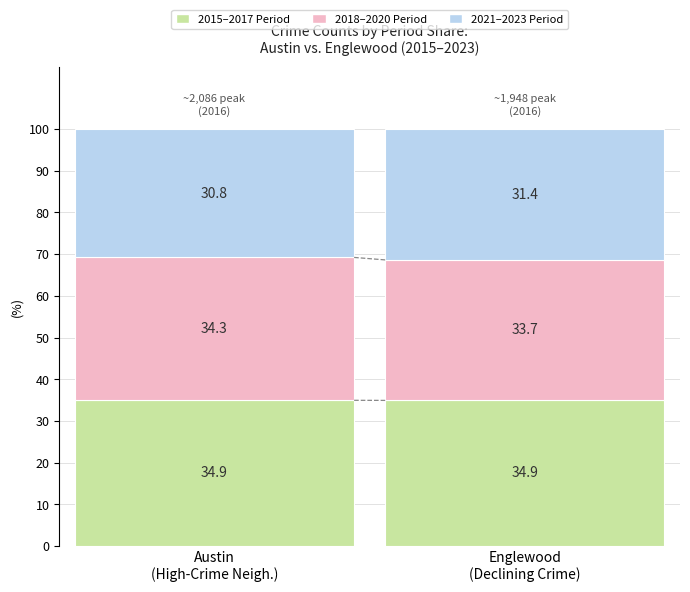

What is the average value of the 2015–2017 Period series?

34.9